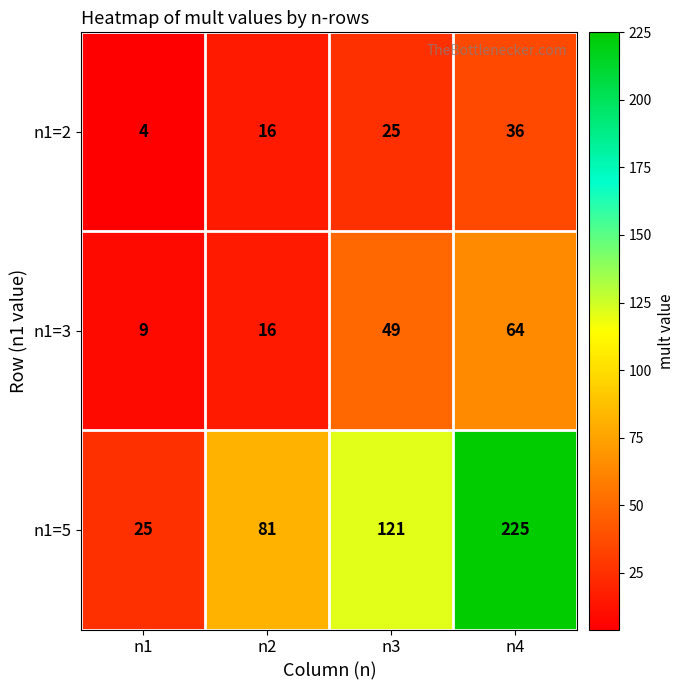

Is the value of n1=2 at n2 greater than the value of n1=5 at n2?

No